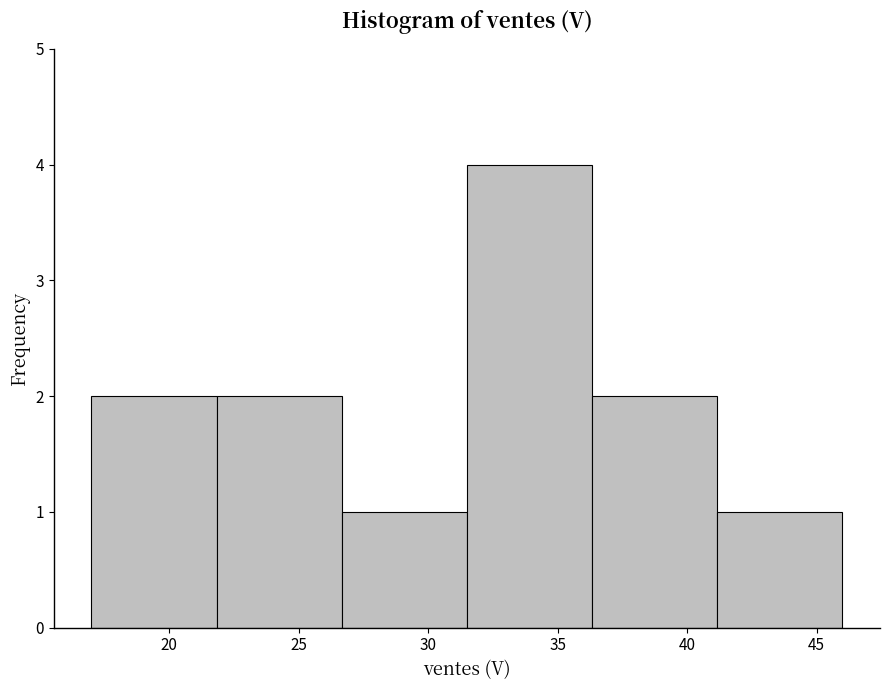

Which range on the x-axis has the tallest bar?

31.5 to 36.5